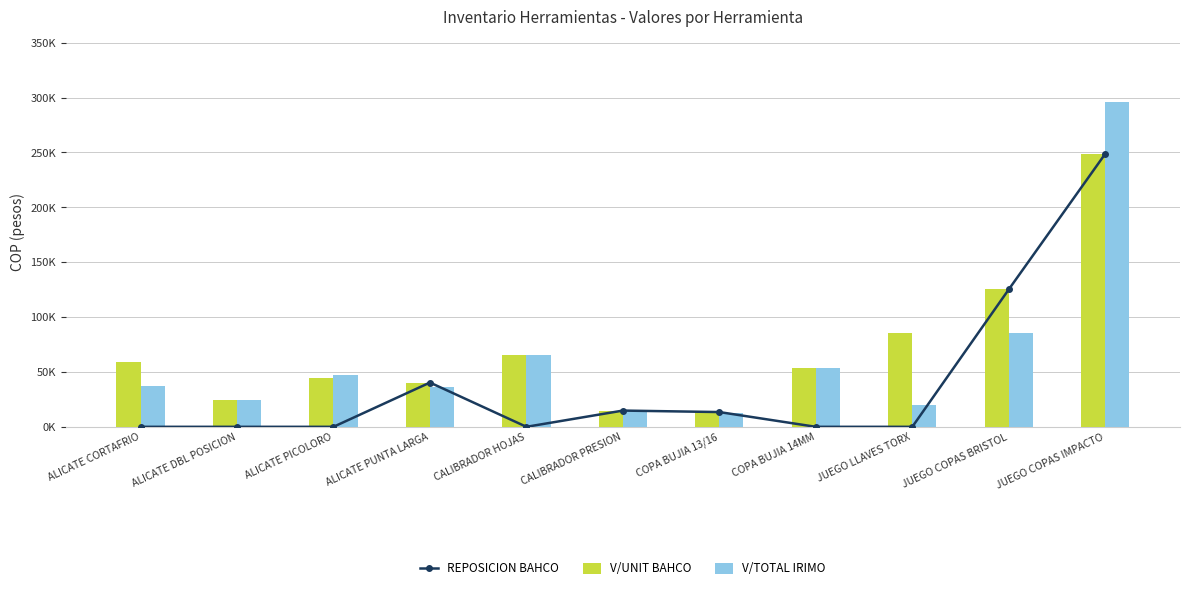

How many distinct data groups are displayed?

3